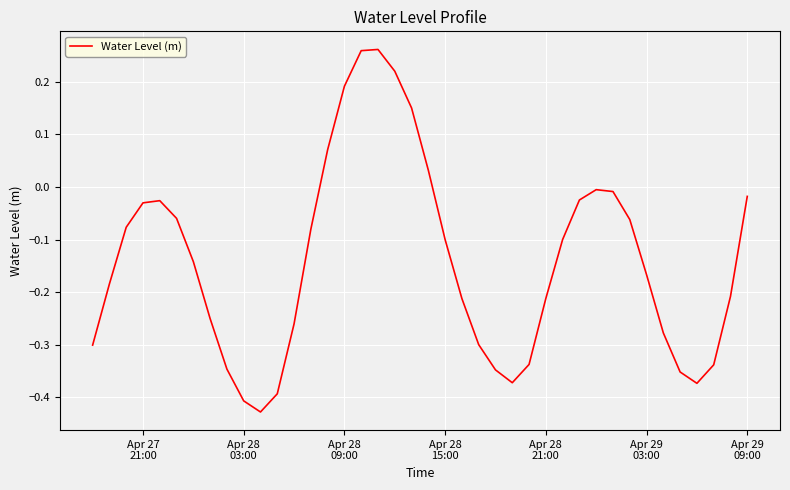

What is the difference between the maximum and minimum values?

0.7